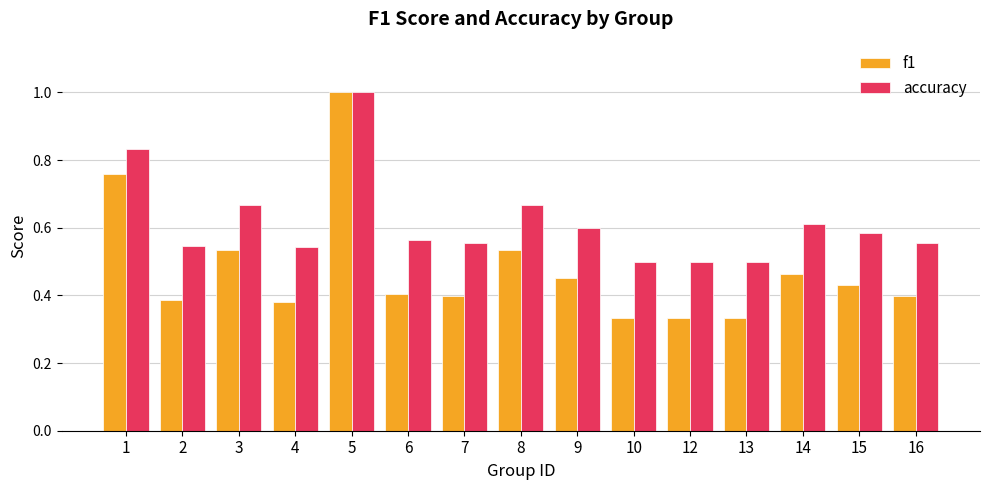

Are the bars horizontal?

No